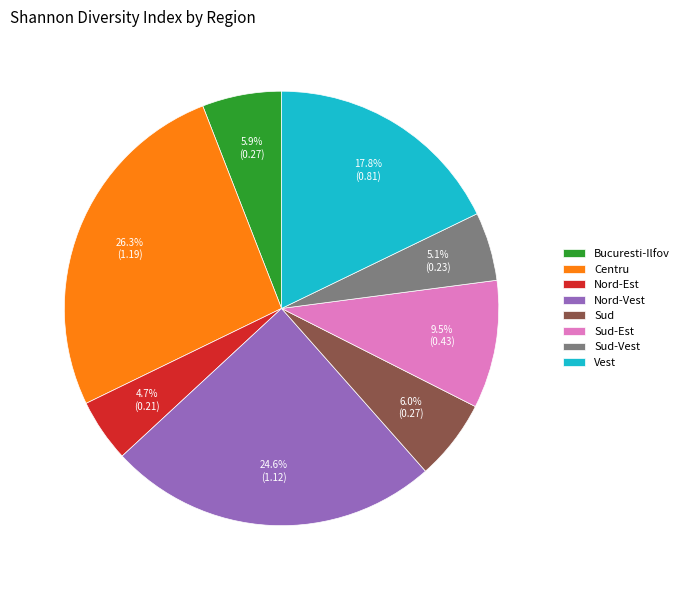

To the nearest percent, what is the average slice percentage?

12%